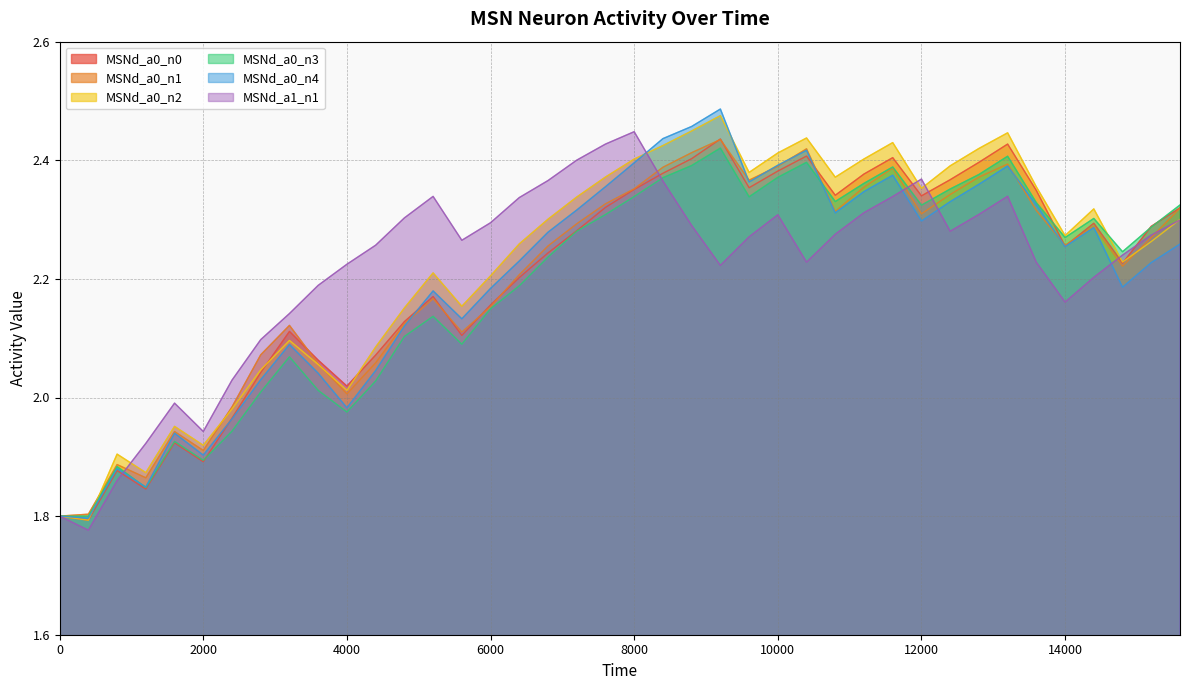

How many lines are shown in the chart?

6